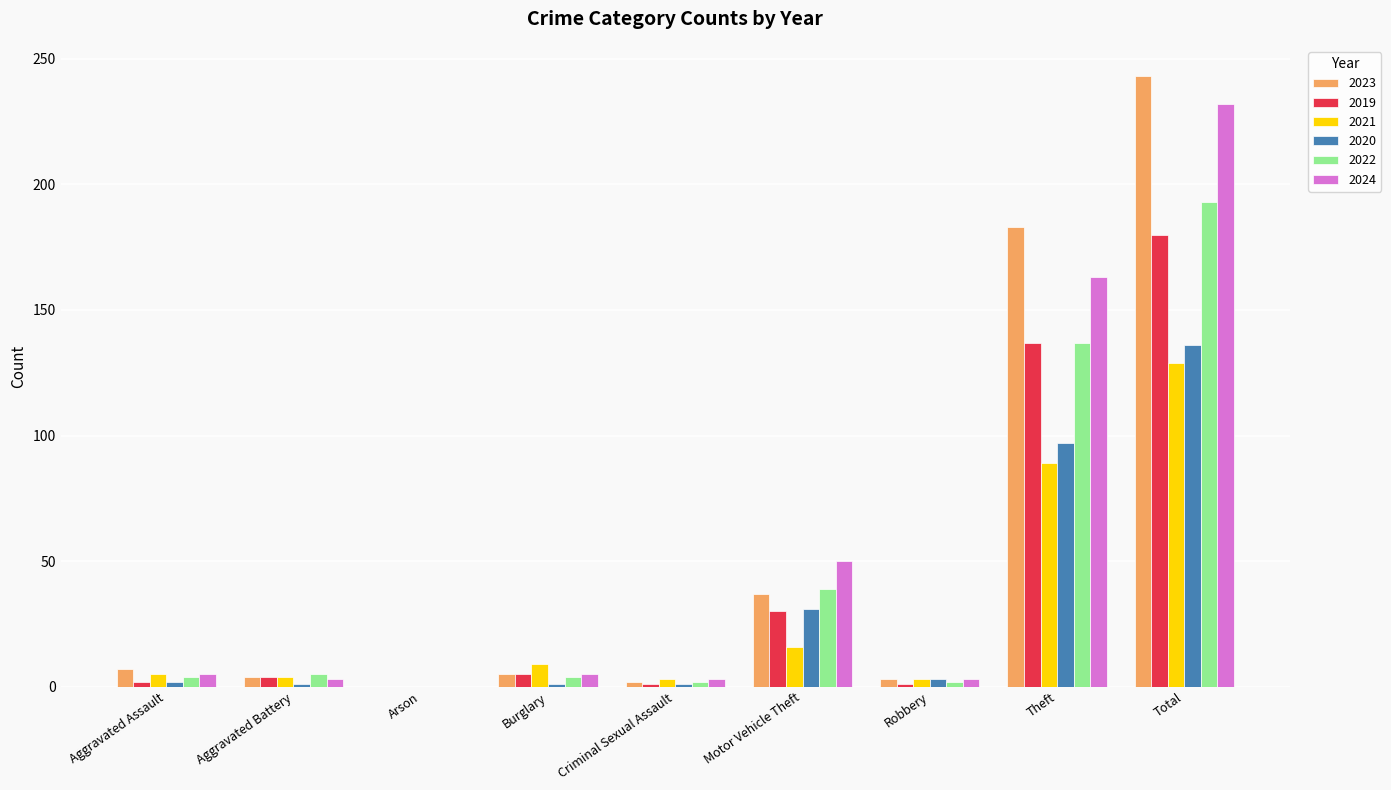

What is the sum of all 2023 values?

484